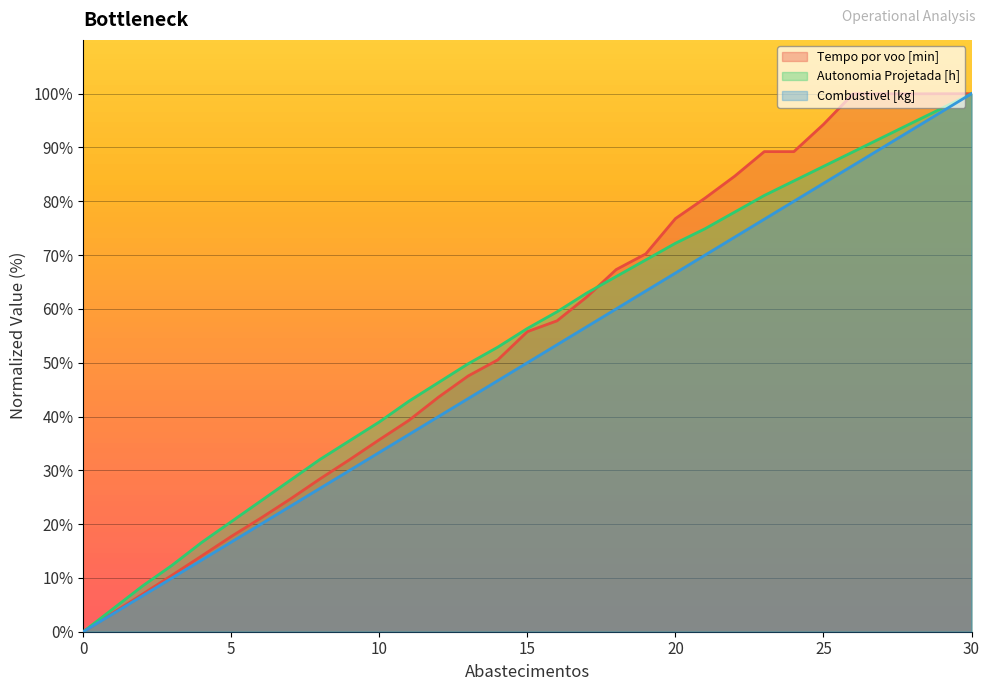

Between 5 and 8, which series saw the biggest shift?

Autonomia Projetada [h]